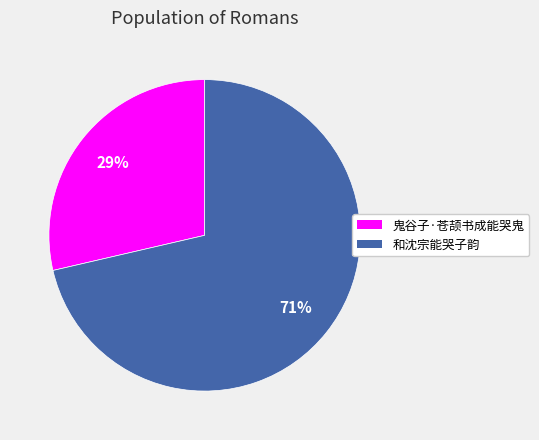

Which has a higher value, 鬼谷子·苍颉书成能哭鬼 or 和沈宗能哭子韵?

和沈宗能哭子韵